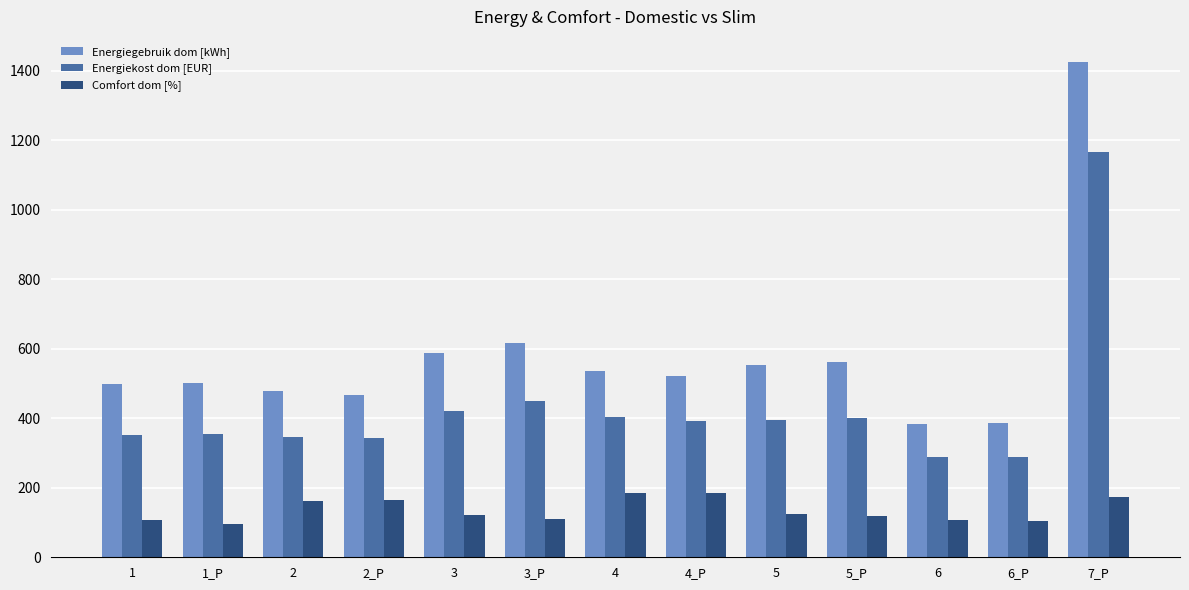

Is the value of Energiekost dom [EUR] at 3 greater than the value of Comfort dom [%] at 3_P?

Yes